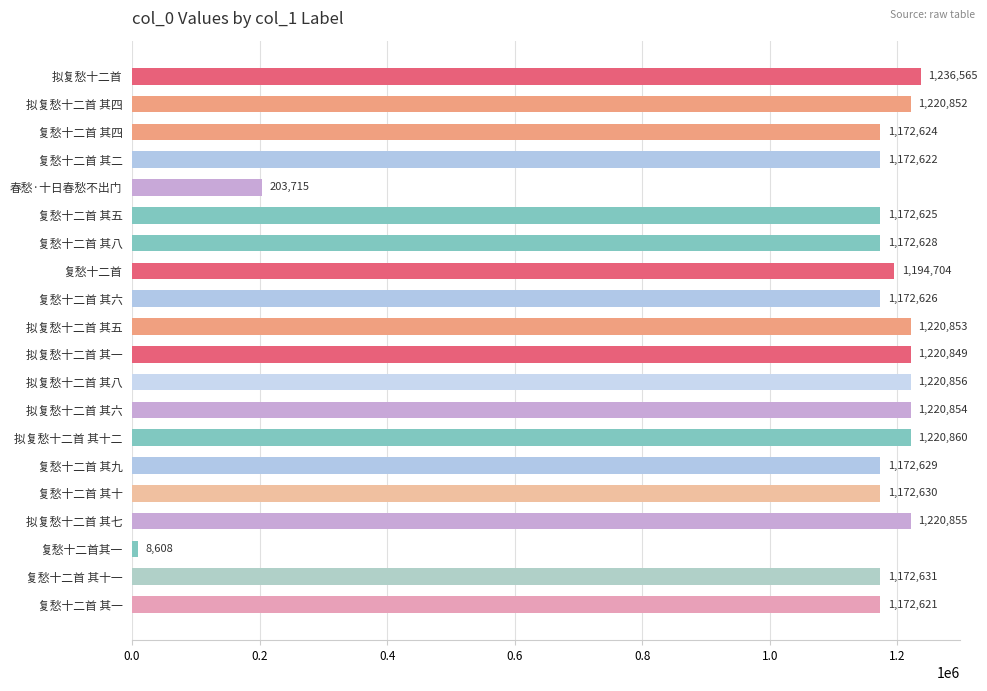

What is the minimum value shown in the chart?

8608